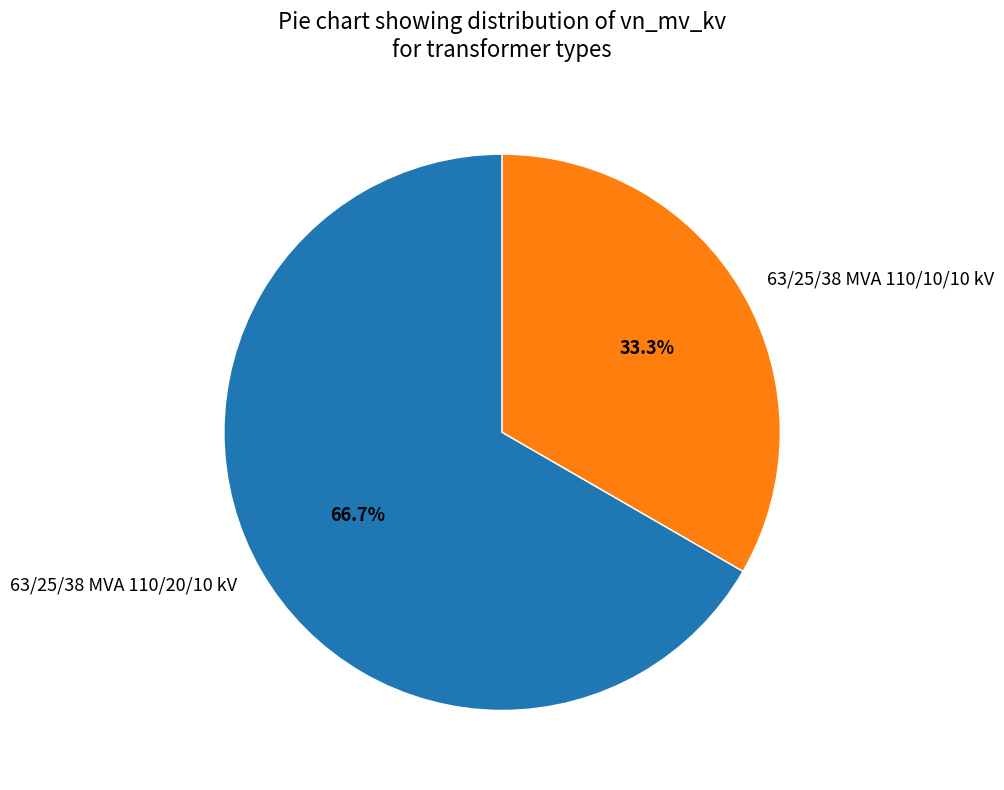

Which category accounts for the majority?

63/25/38 MVA 110/20/10 kV